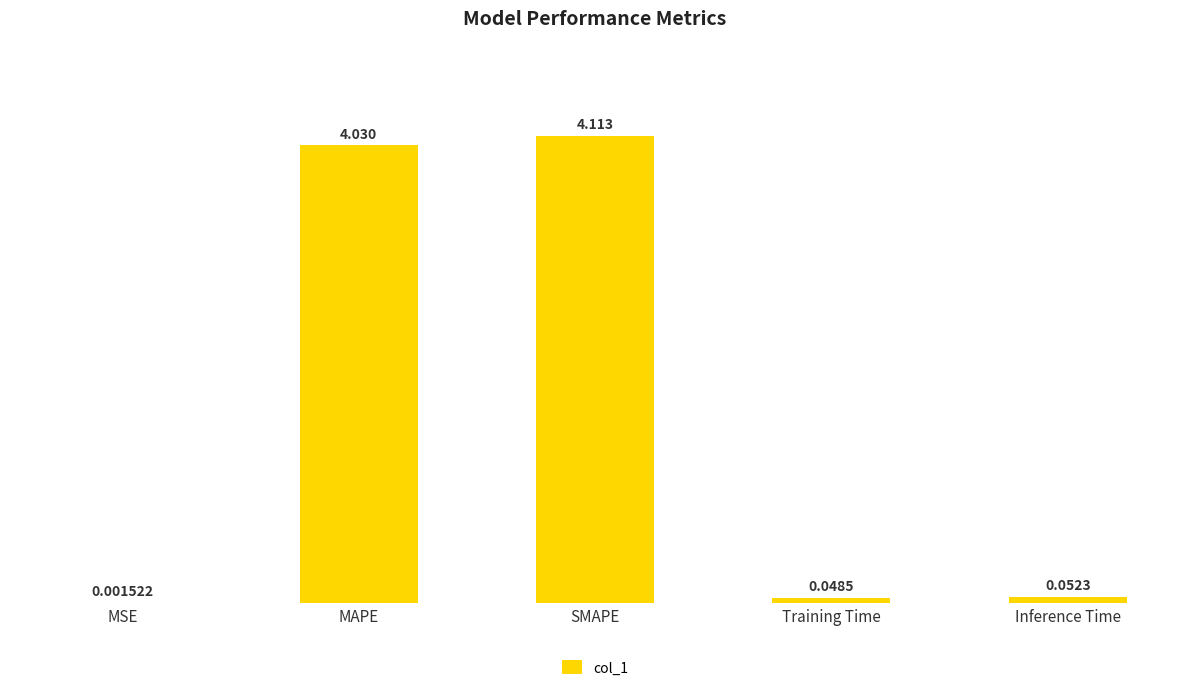

Which has a higher value, MSE or Training Time?

Training Time